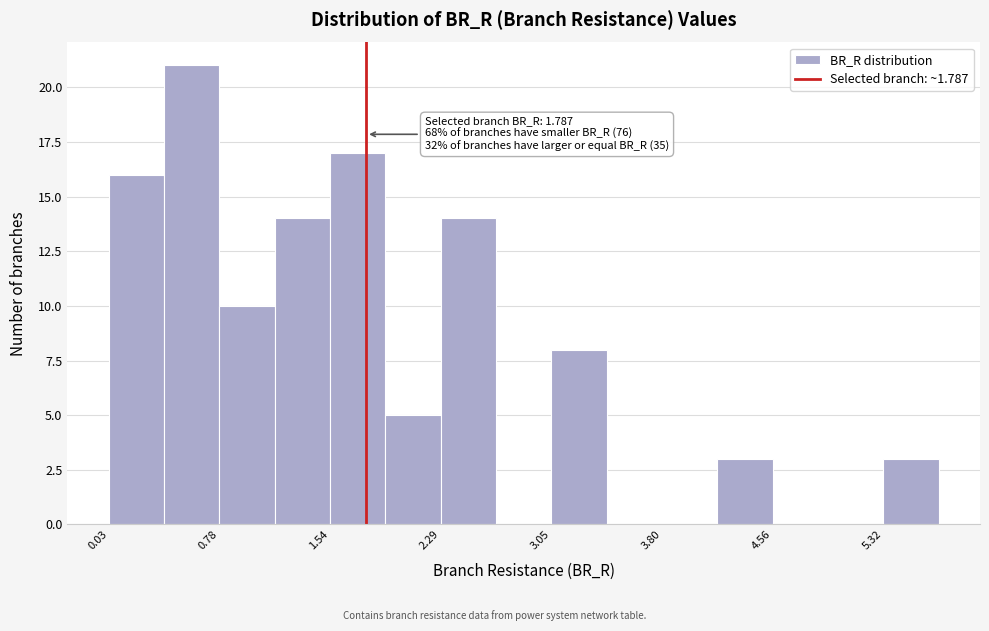

Around what value on the x-axis is the tallest bar? Give the approximate position of its centre, as read against the axis.

0.6